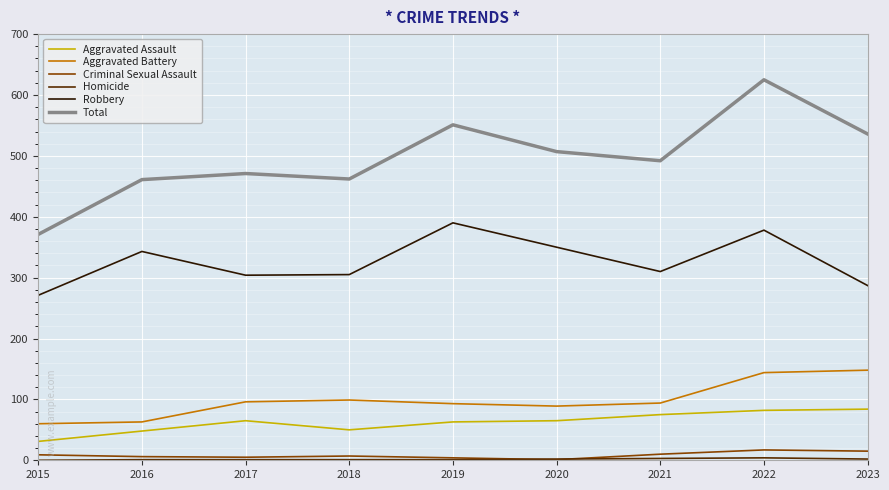

Between 2015 and 2018, which series saw the biggest shift?

Total